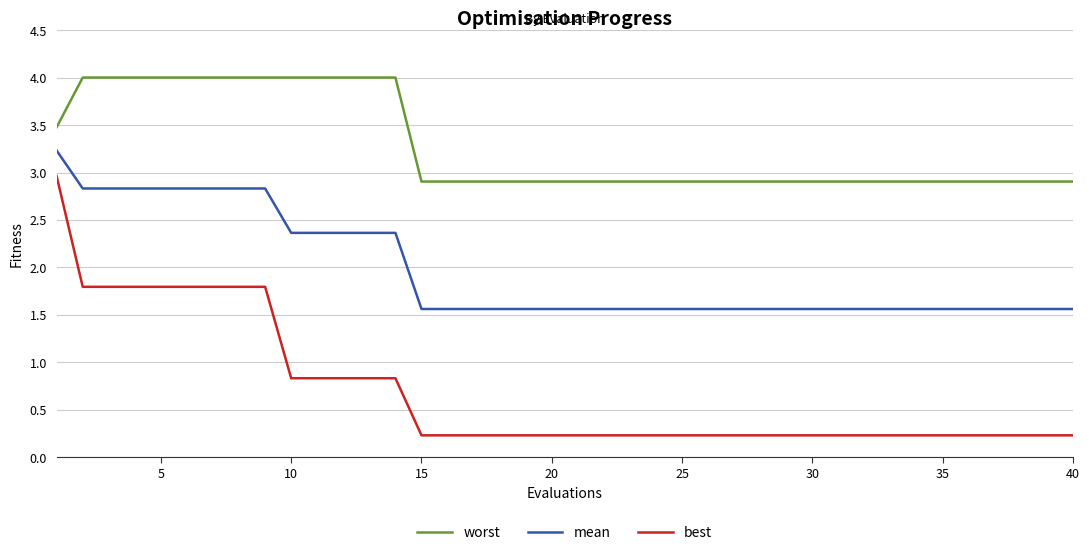

True or false: worst and mean intersect in this chart.

False